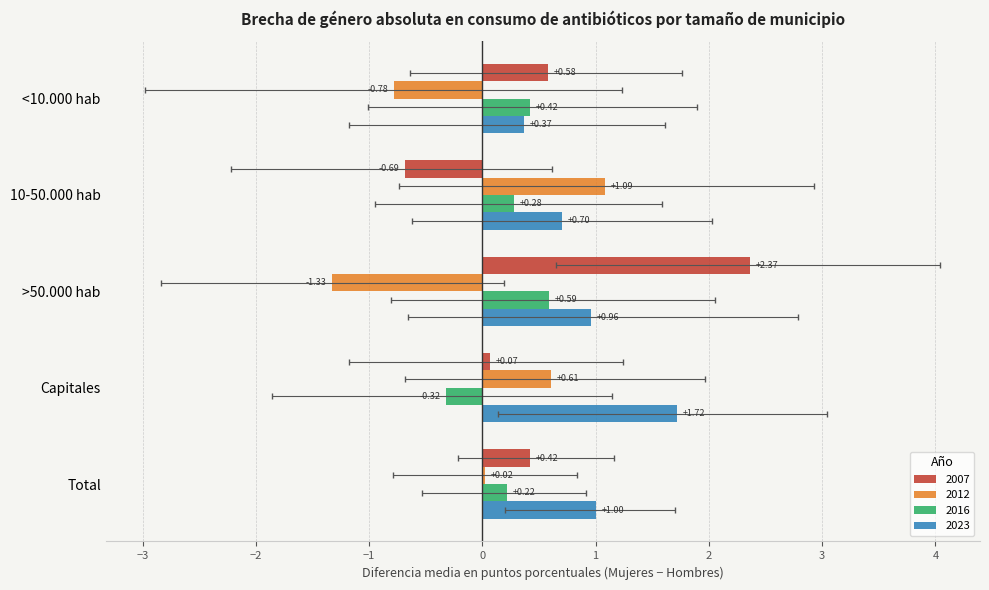

What are all the series names shown in the legend?

2007, 2012, 2016, 2023